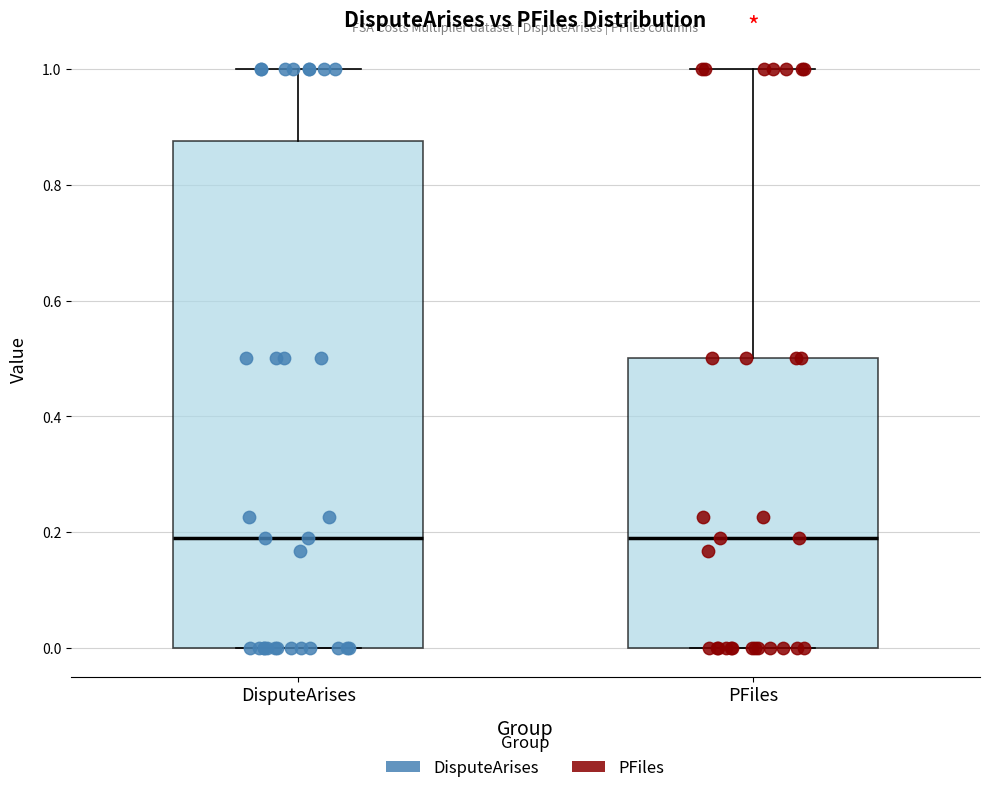

Comparing the boxes themselves (not the whiskers), which one is the tallest?

DisputeArises